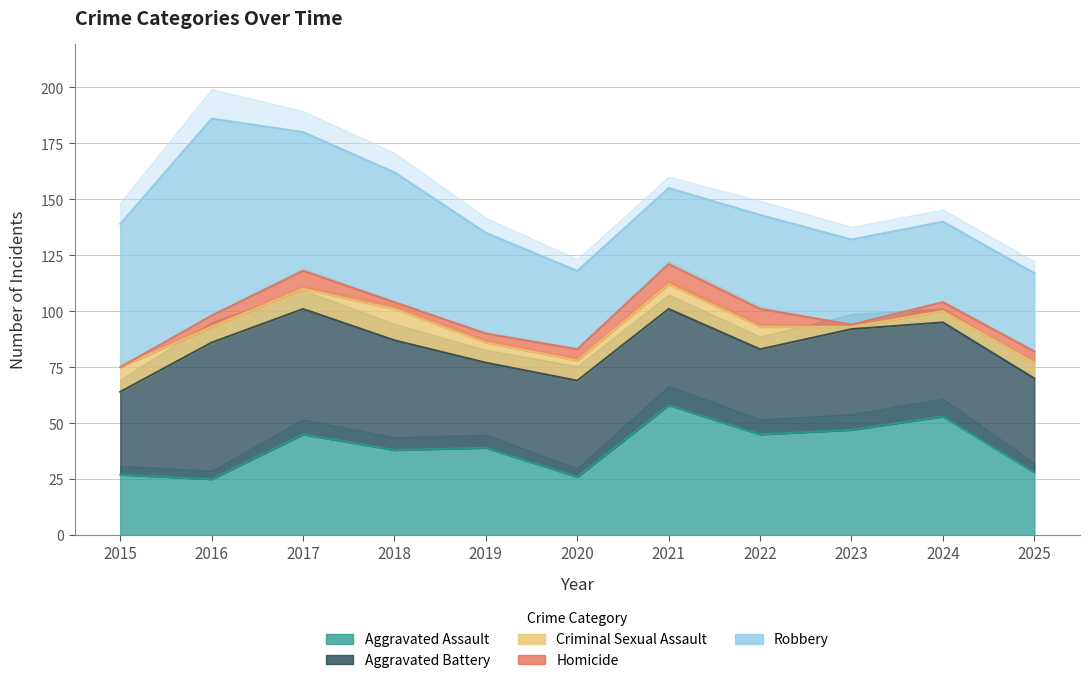

Which series has the largest total across all categories?

Robbery